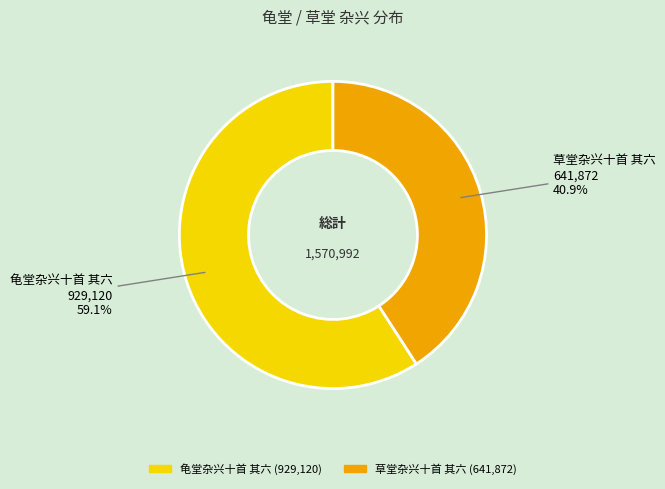

Is it true that 草堂杂兴十首 其六 is 41% of the pie?

True